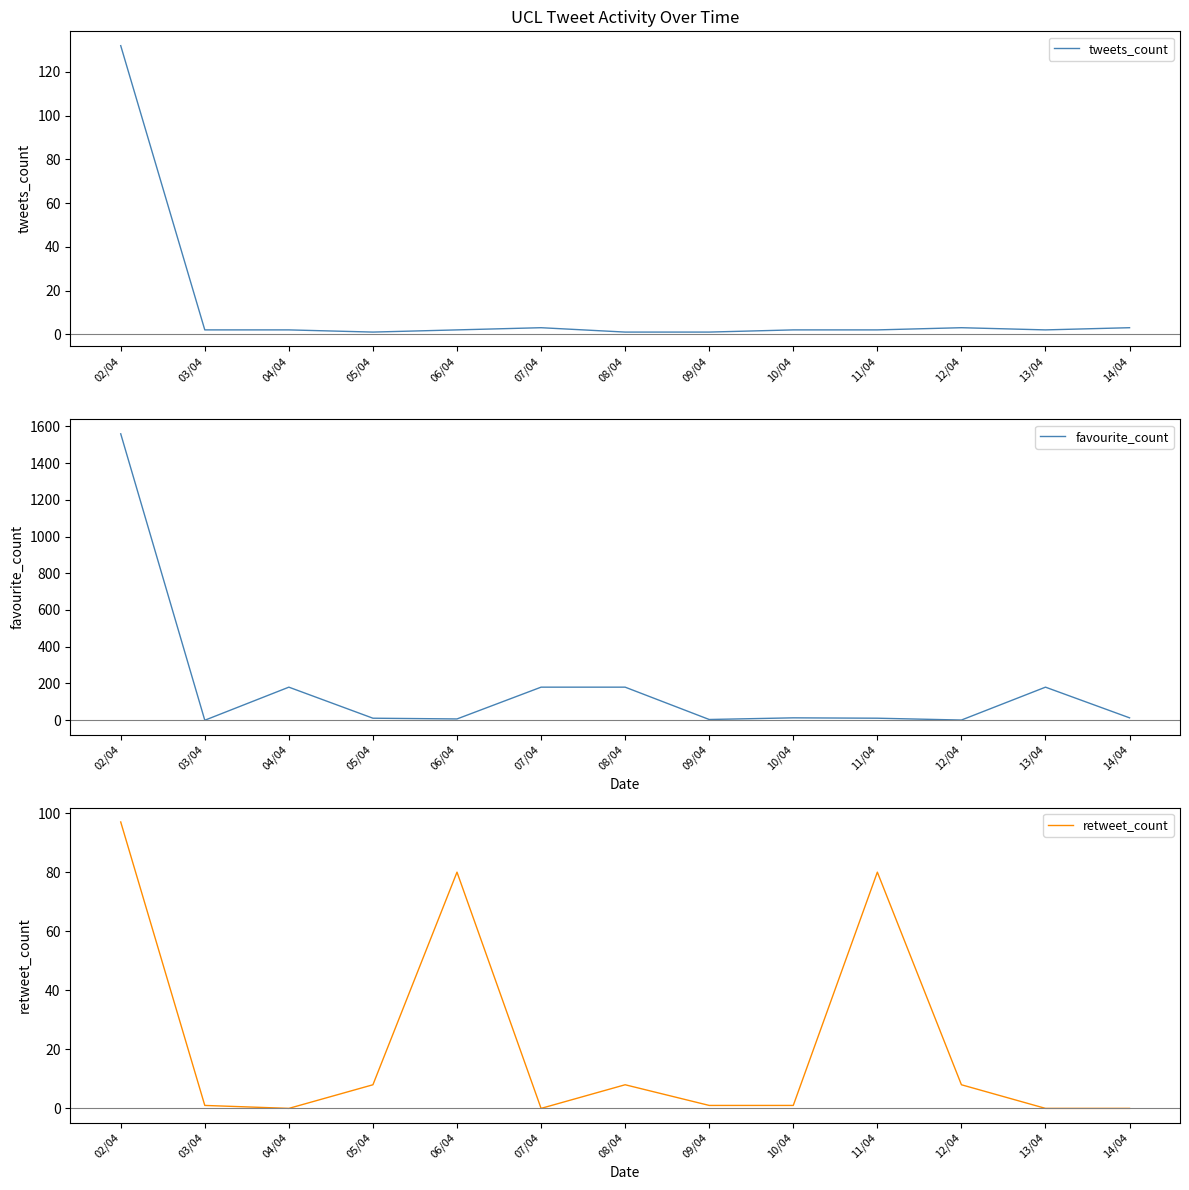

What is the label of the 13th point from the left?

14/04